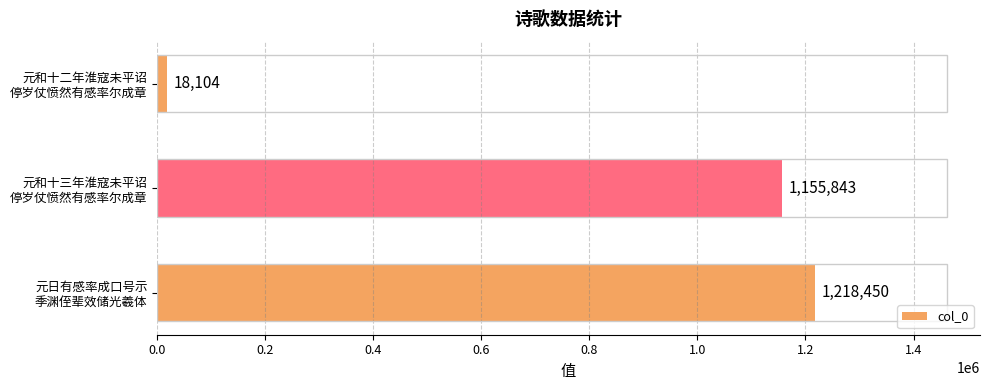

What is the average value?

797466